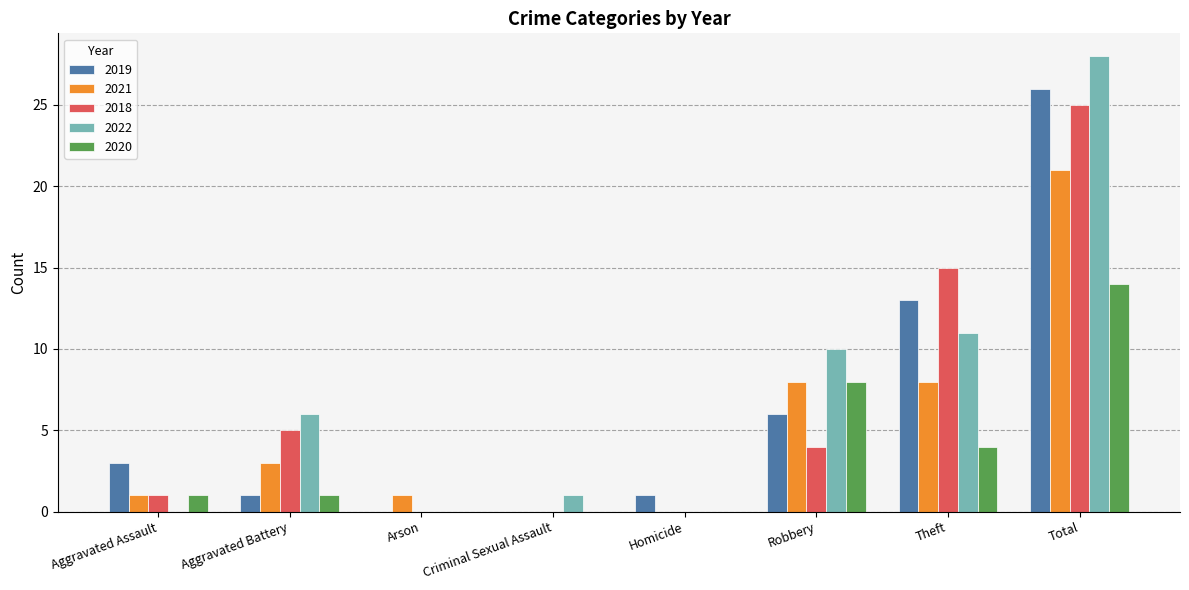

What is the average value of the 2020 series?

4